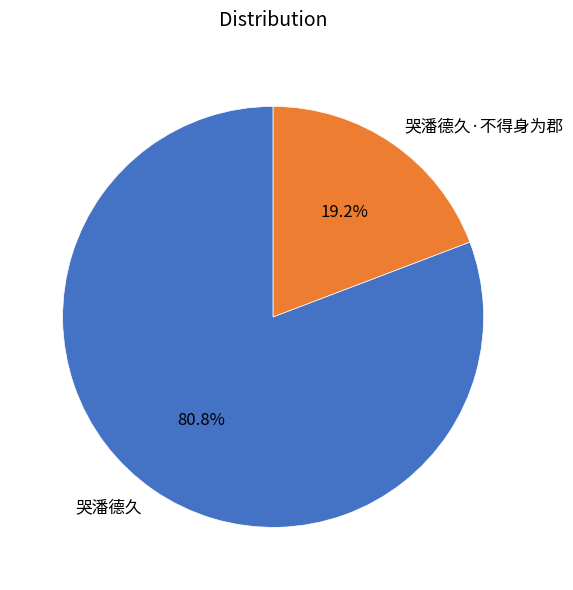

Count the number of slices in the pie.

2